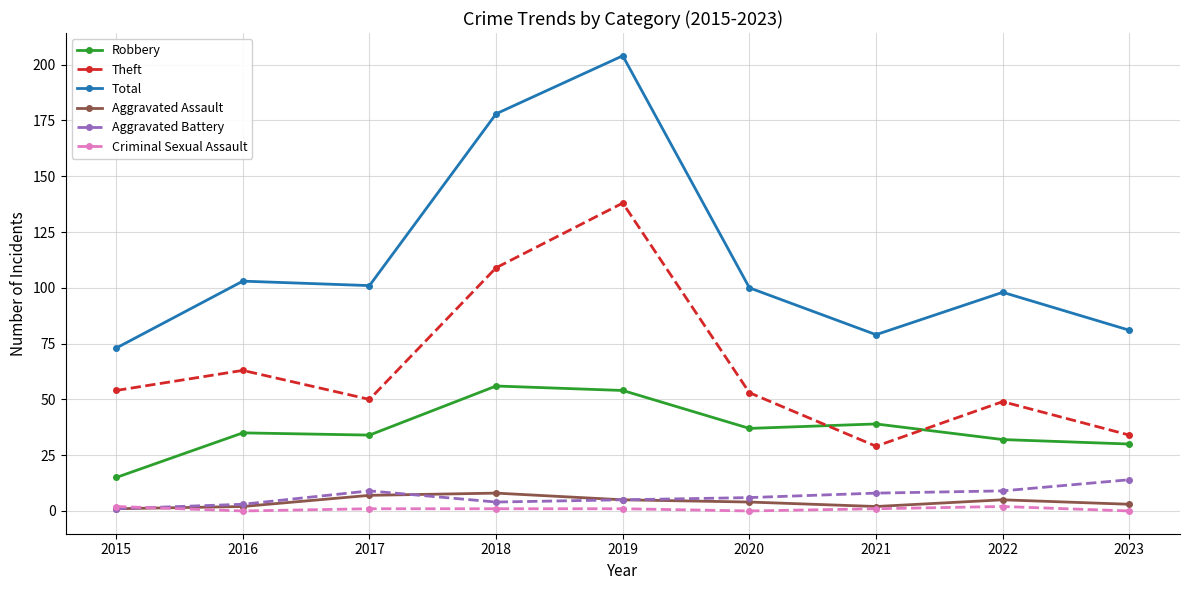

What are all the series names shown in the legend?

Robbery, Theft, Total, Aggravated Assault, Aggravated Battery, Criminal Sexual Assault